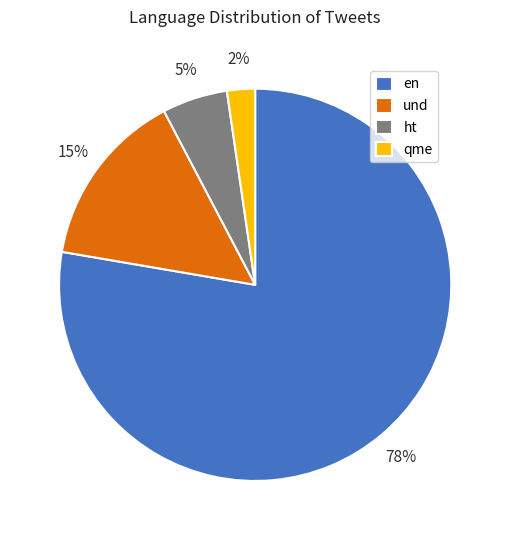

What percentage is the und slice, to the nearest percent?

15%